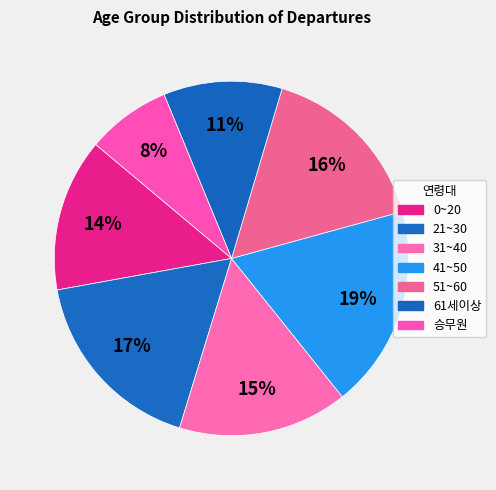

True or false: 21~30 accounts for 25% of the total.

False